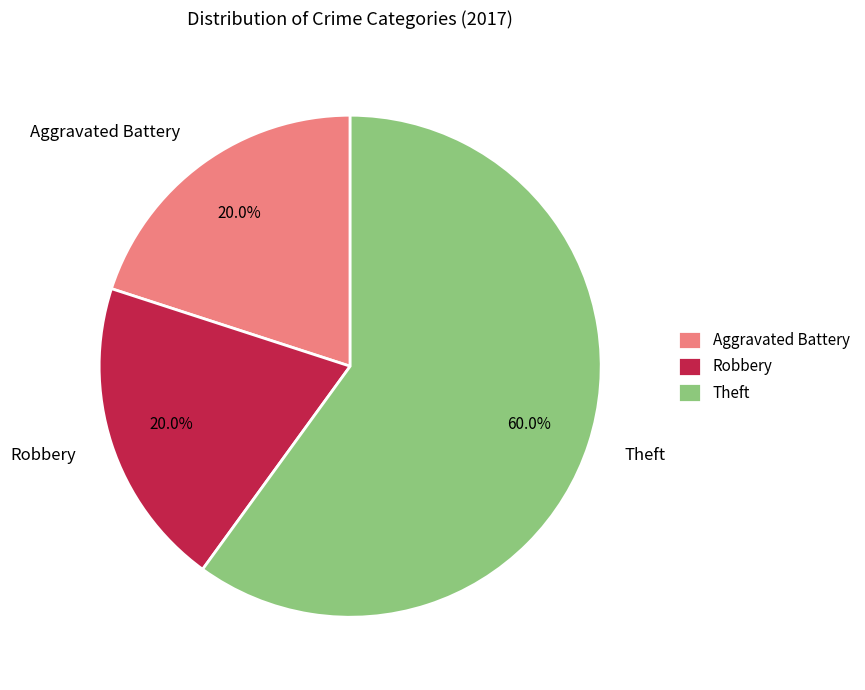

To the nearest percent, what is the combined percentage of Robbery and Aggravated Battery?

40%